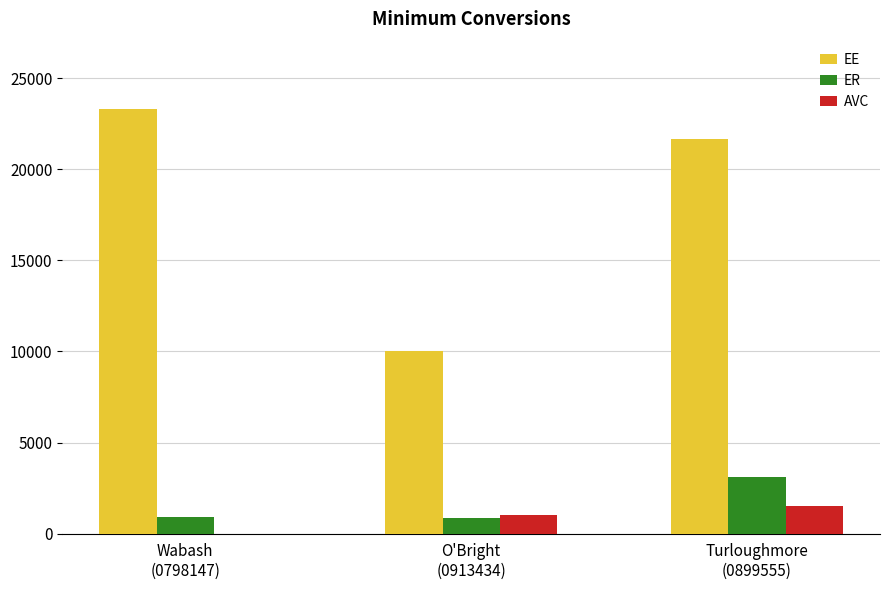

Which series has the largest total across all categories?

EE